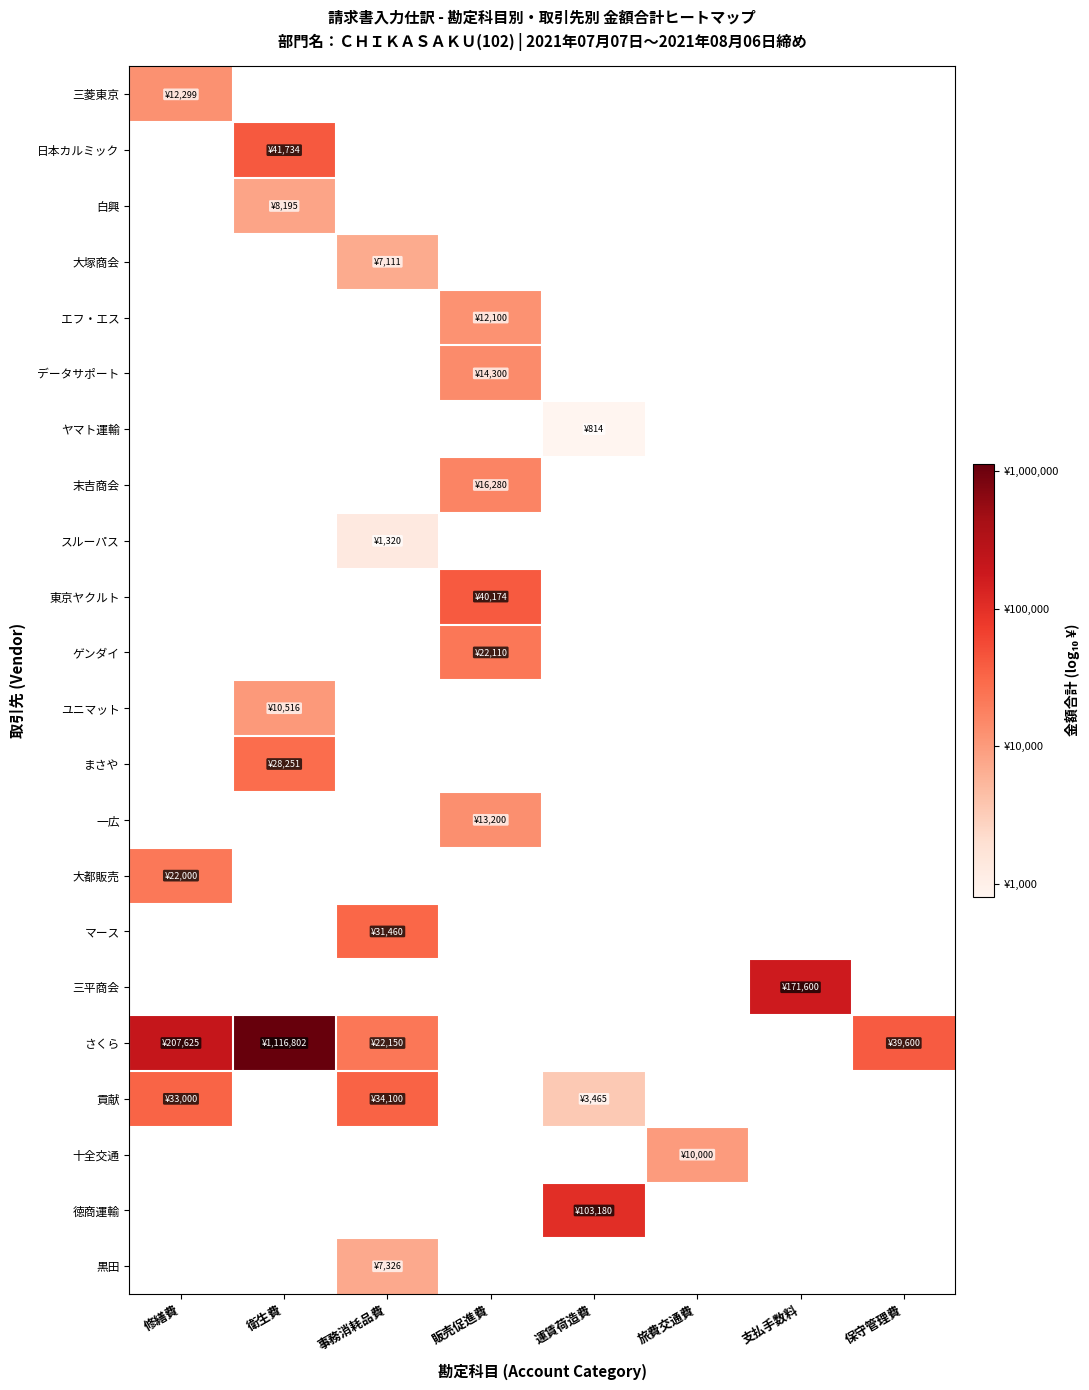

Count the number of categories in the chart.

8